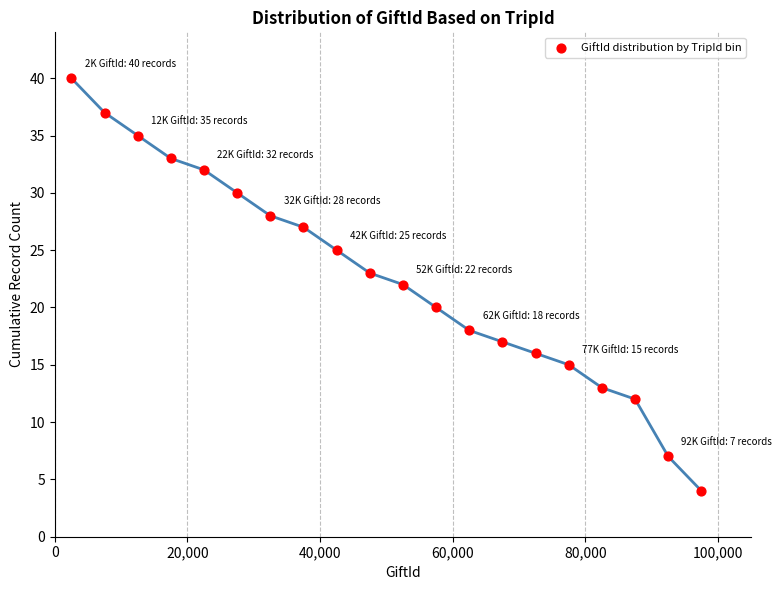

What is the range of Y values (max minus min)?

36